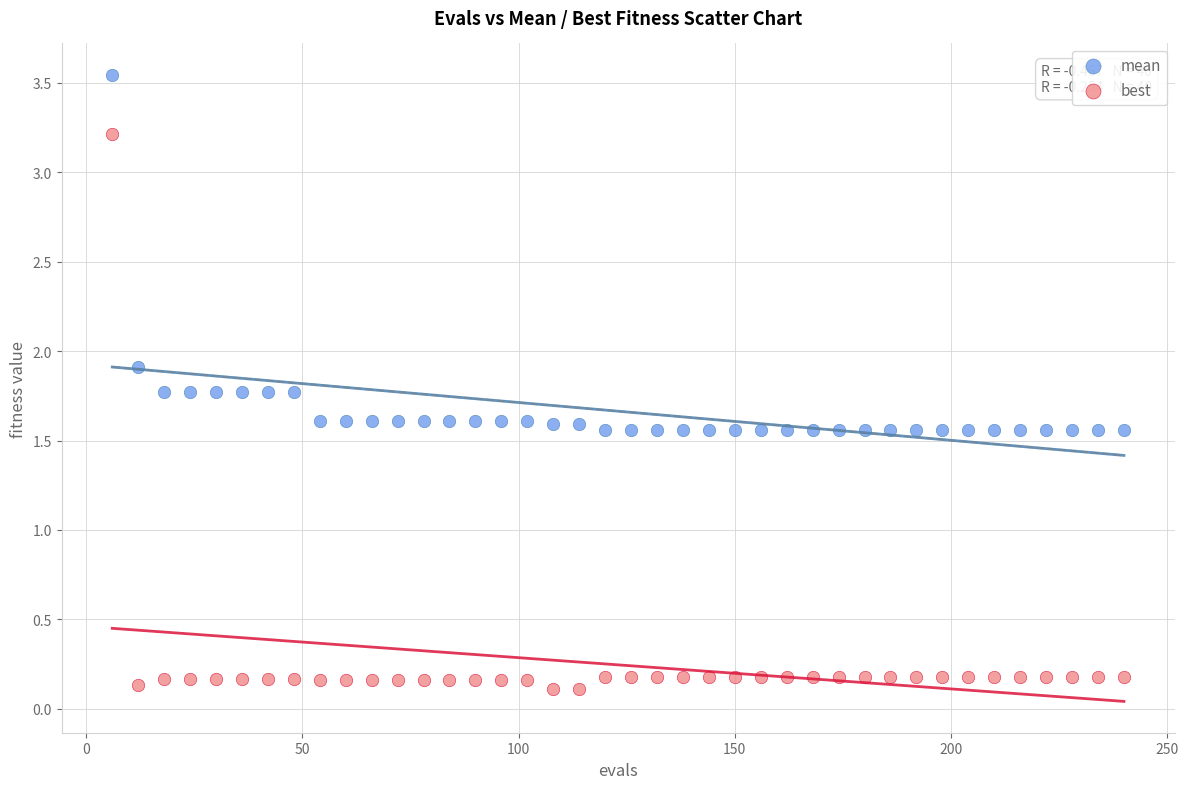

What is the X range (max minus min) for the scatter plot?

234.0